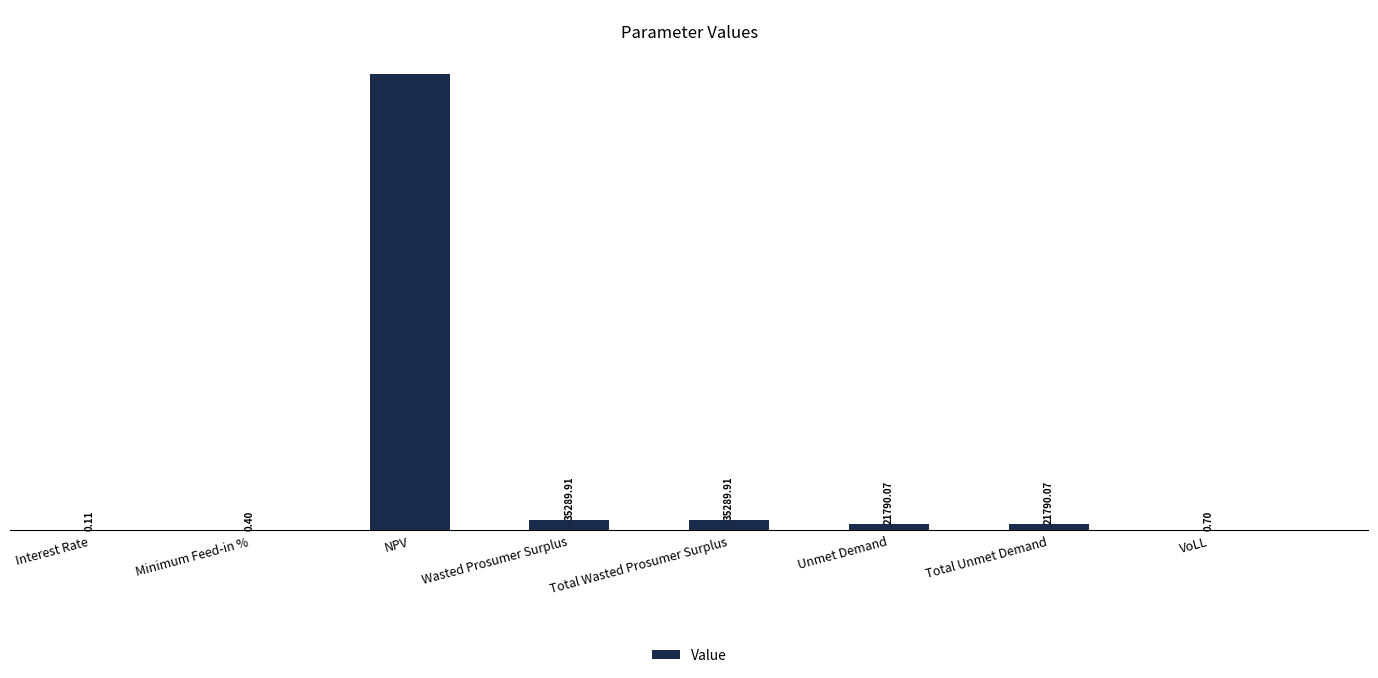

Rank the categories by value from highest to lowest.

NPV, Wasted Prosumer Surplus, Total Wasted Prosumer Surplus, Unmet Demand, Total Unmet Demand, VoLL, Minimum Feed-in %, Interest Rate